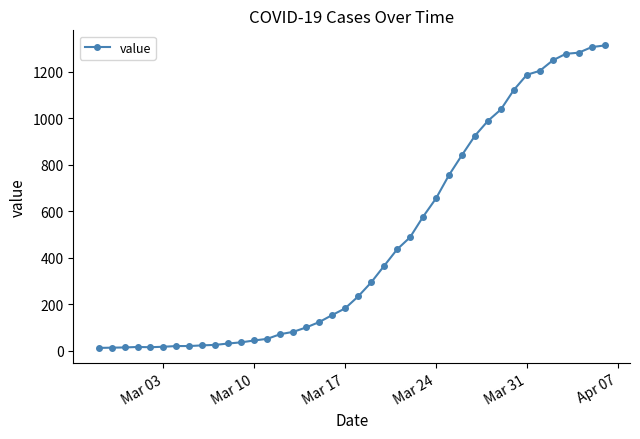

What is the sum of all values?

18592